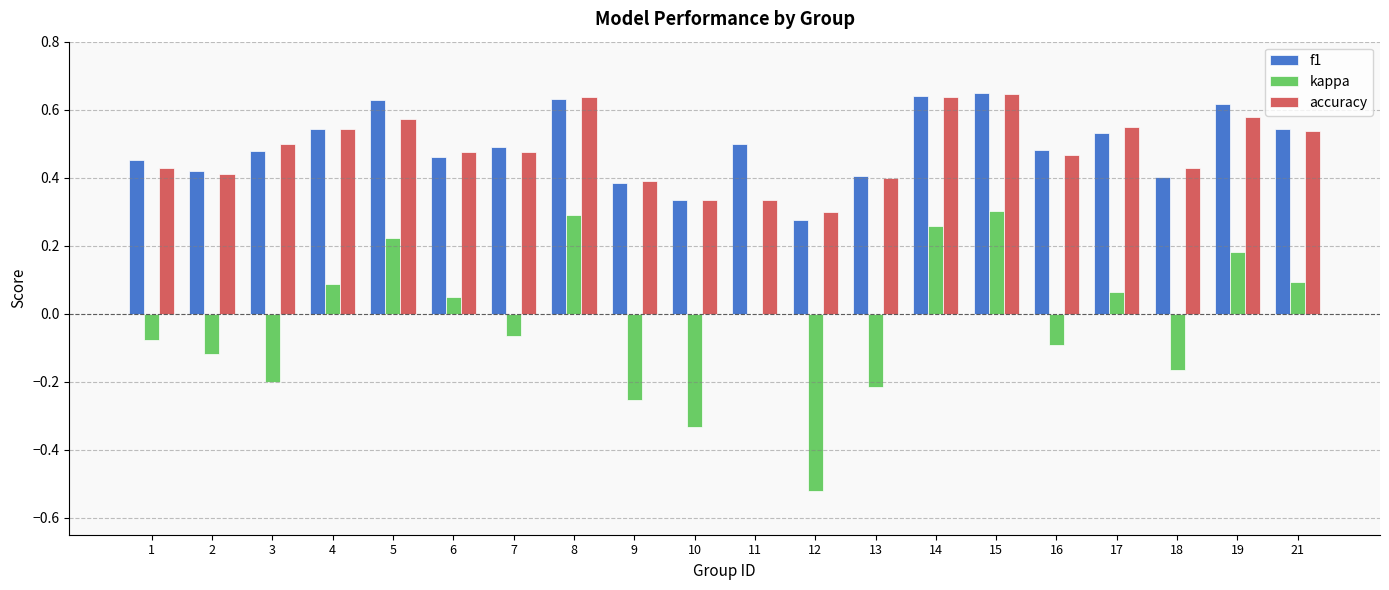

What is the sum of all f1 values?

9.9